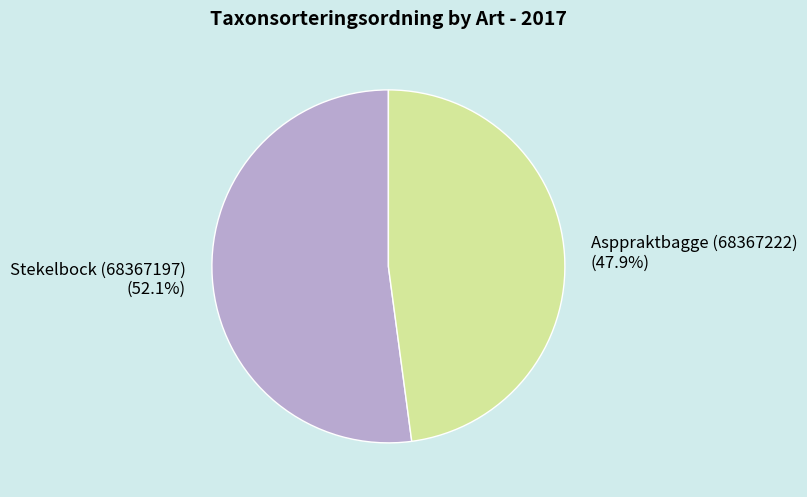

Does Asppraktbagge (68367222) account for over 50% of the chart?

No